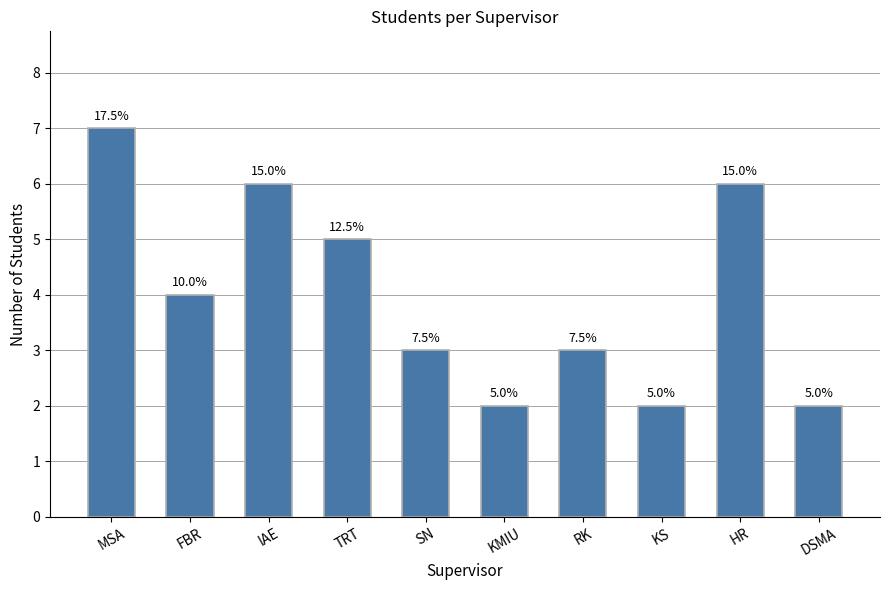

How many values are between 2 and 6?

9